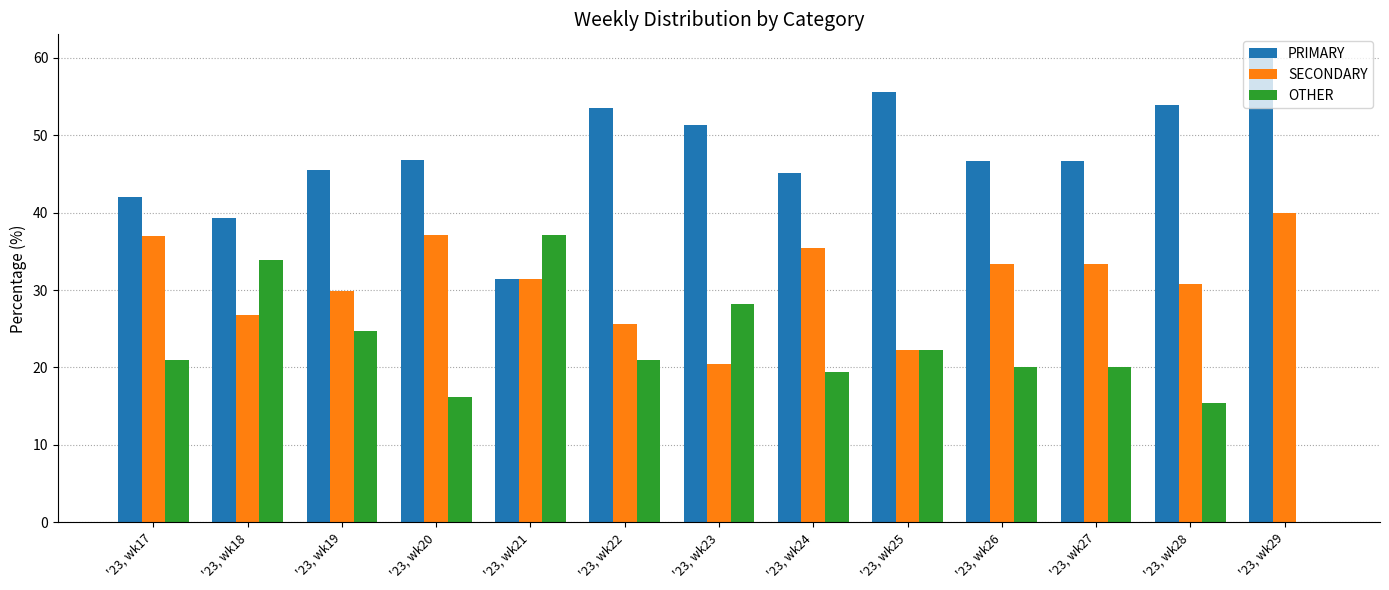

Is it true that PRIMARY equals 8.2 at '23, wk21?

False